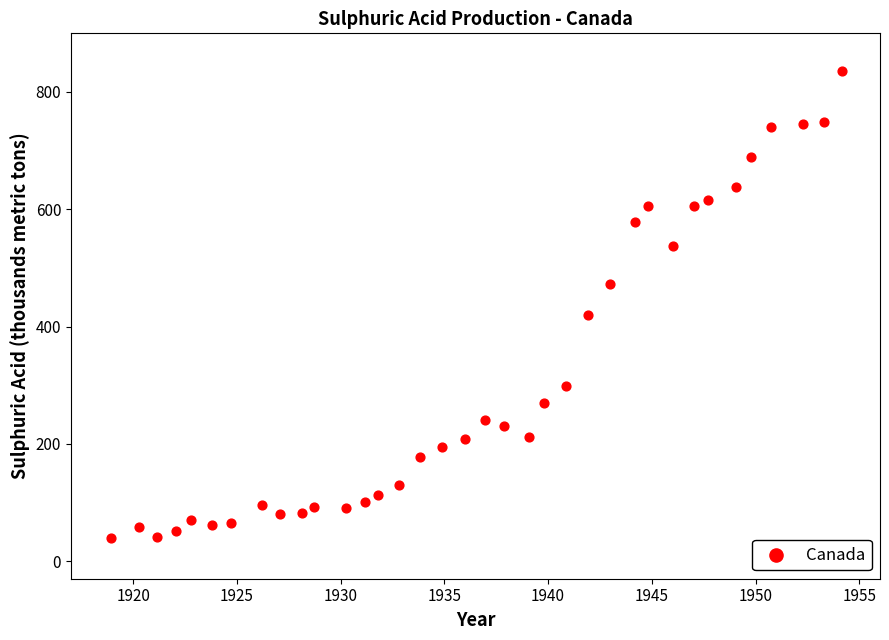

What is the range of X values (max minus min)?

35.3